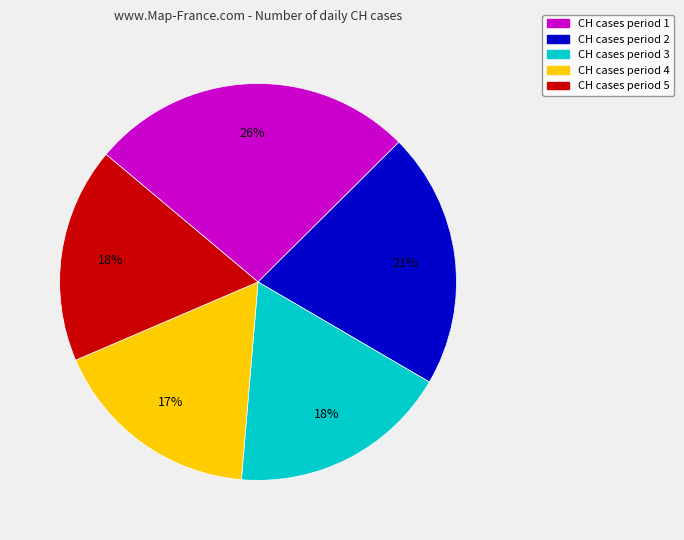

To the nearest percent, what is the average slice percentage?

20%